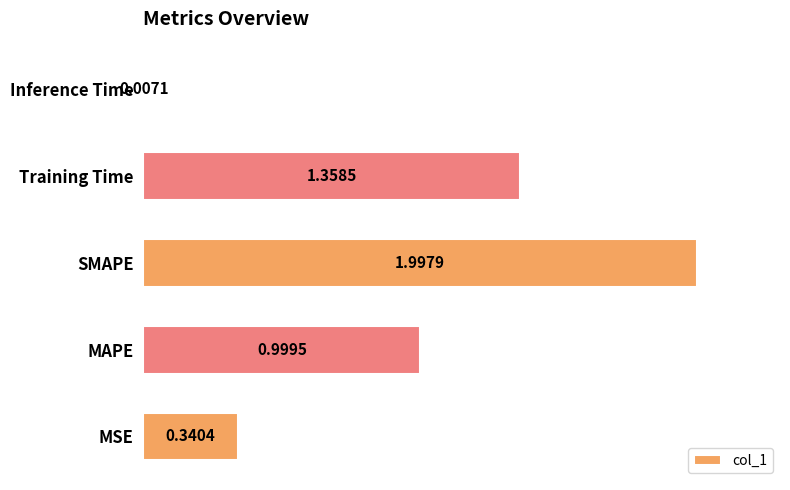

List the labels in order of value, smallest first.

Inference Time, MSE, MAPE, Training Time, SMAPE